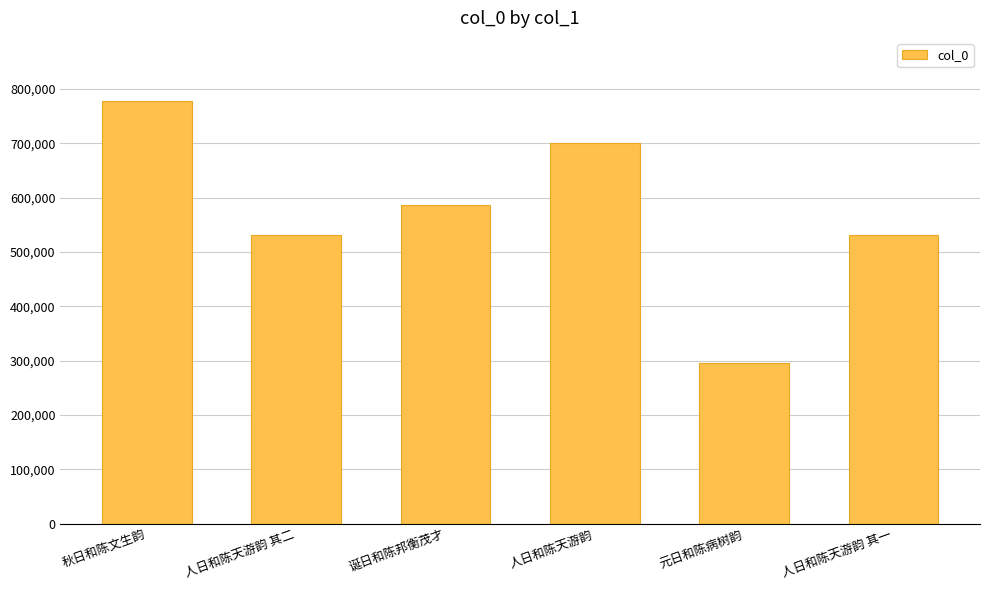

What is the ratio of the value at 人日和陈天游韵 to the value at 秋日和陈文生韵?

0.9